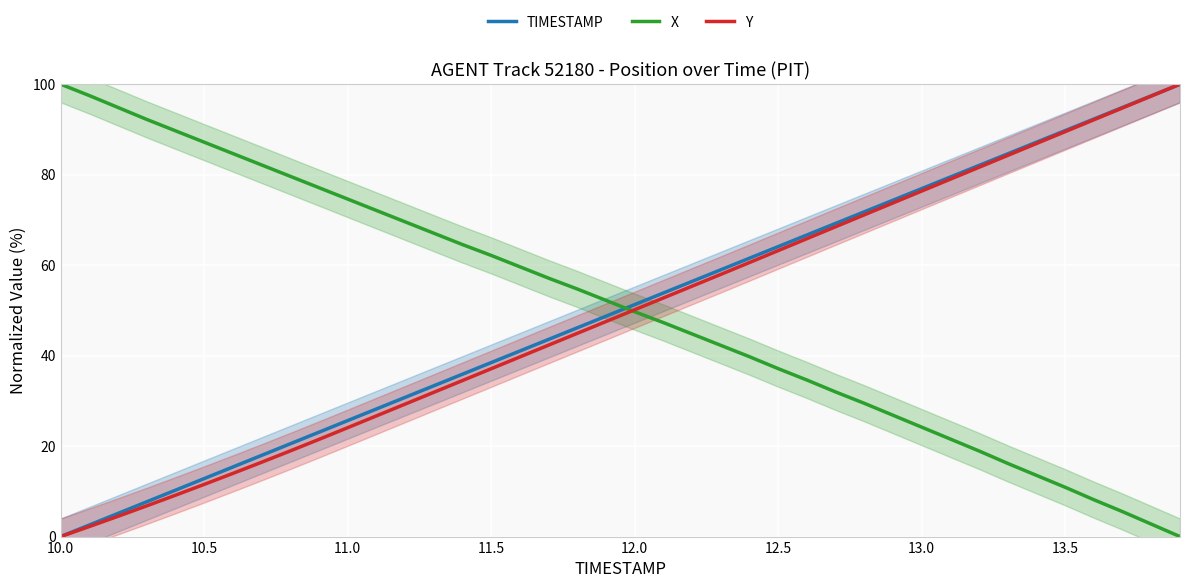

The value of Y at 13.5 is 89.5. True or false?

True